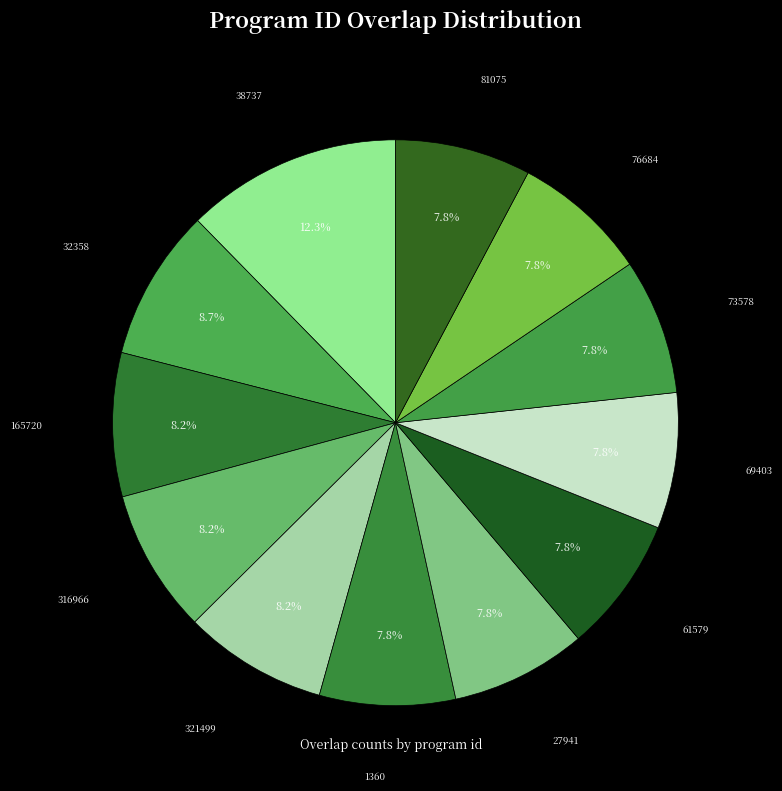

How many segments does this pie chart have?

12